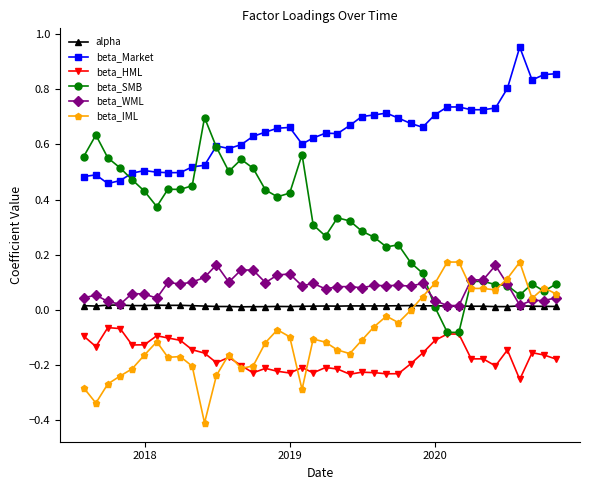

What is the smallest value displayed?

-0.4